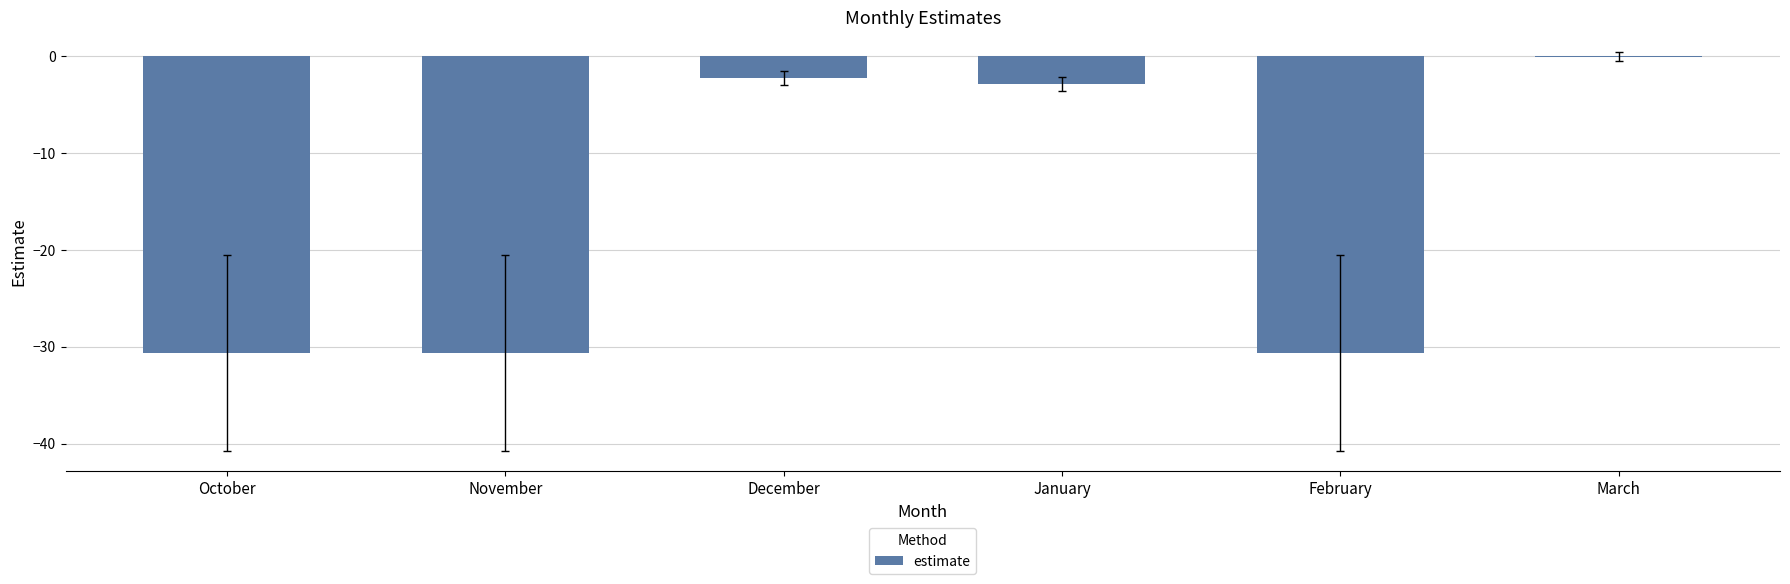

Which label corresponds to the largest value in the chart?

March